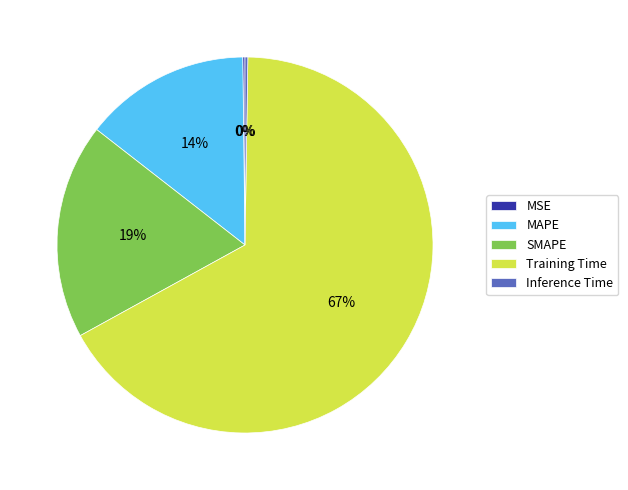

What is the majority slice?

Training Time